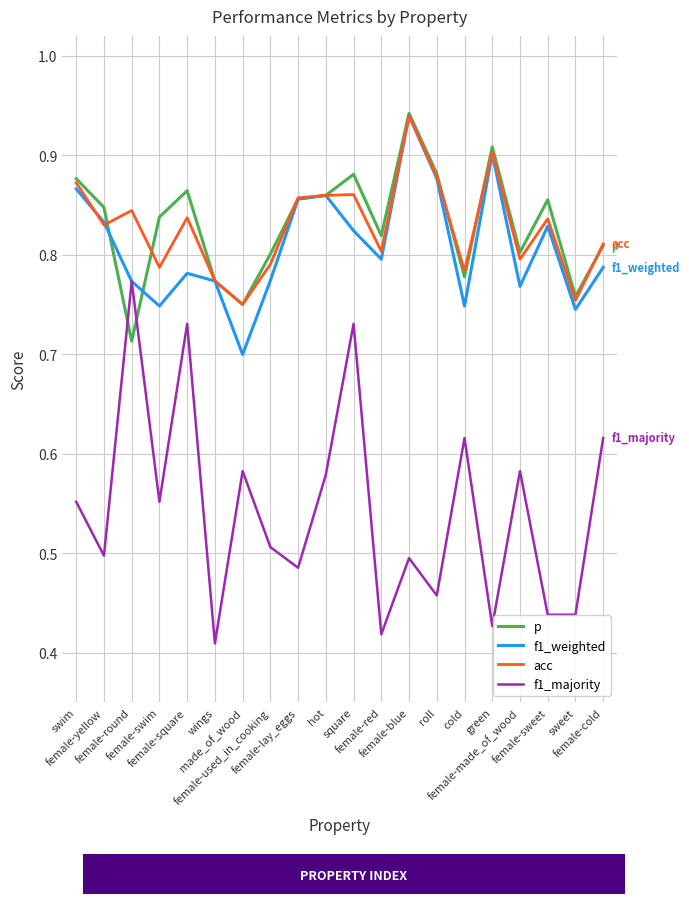

Which category has the highest value across all series?

female-blue